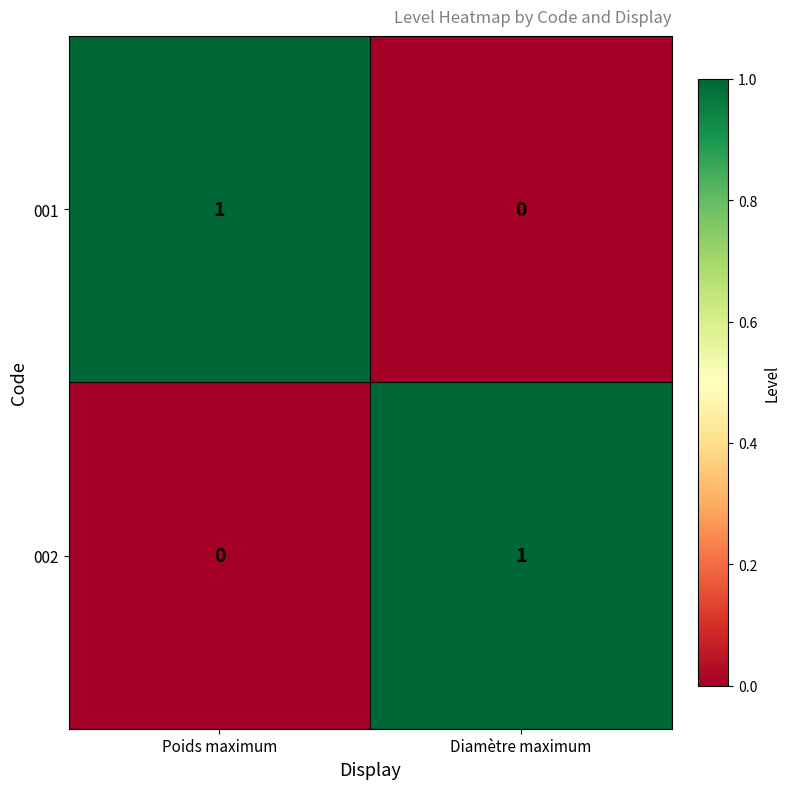

Reading left to right, extract all data points from this chart.

001: 1	0
002: 0	1